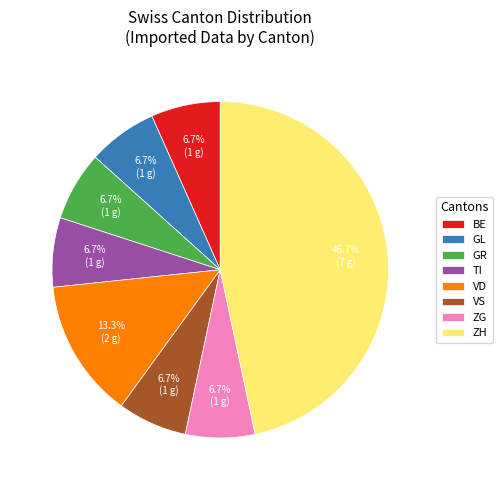

Is there any slice that represents more than half of the pie?

No